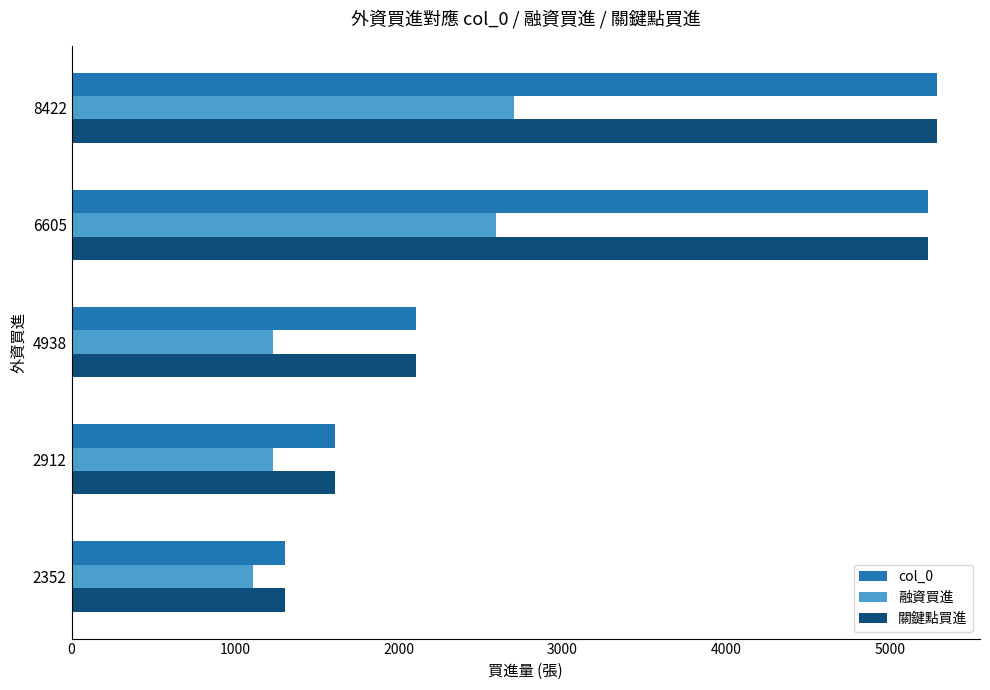

What is the lowest value of the 關鍵點買進 series?

1303